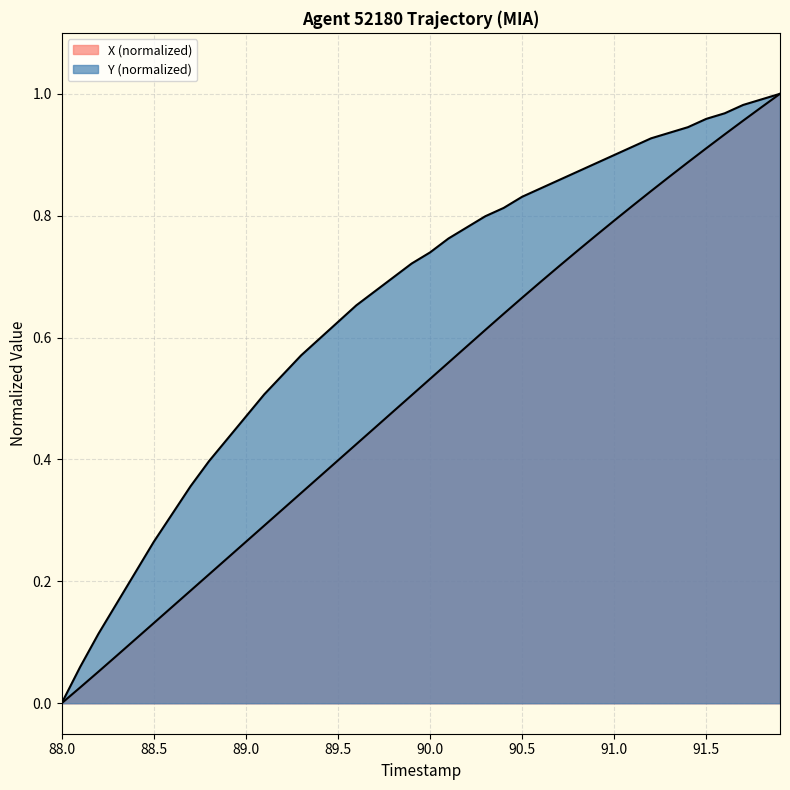

Rank the series at 91.3 from lowest to highest value.

X, Y